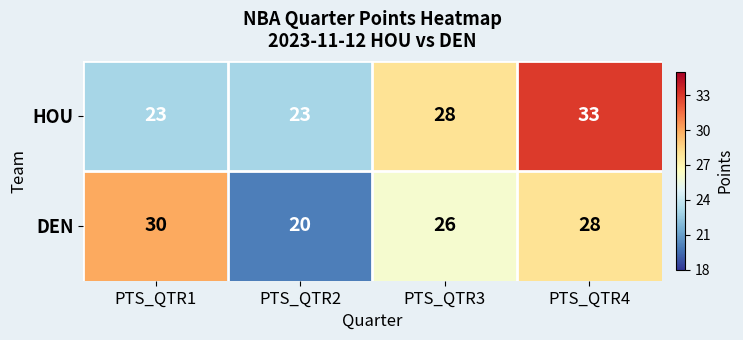

Where is HOU nearest to the value 28?

PTS_QTR3